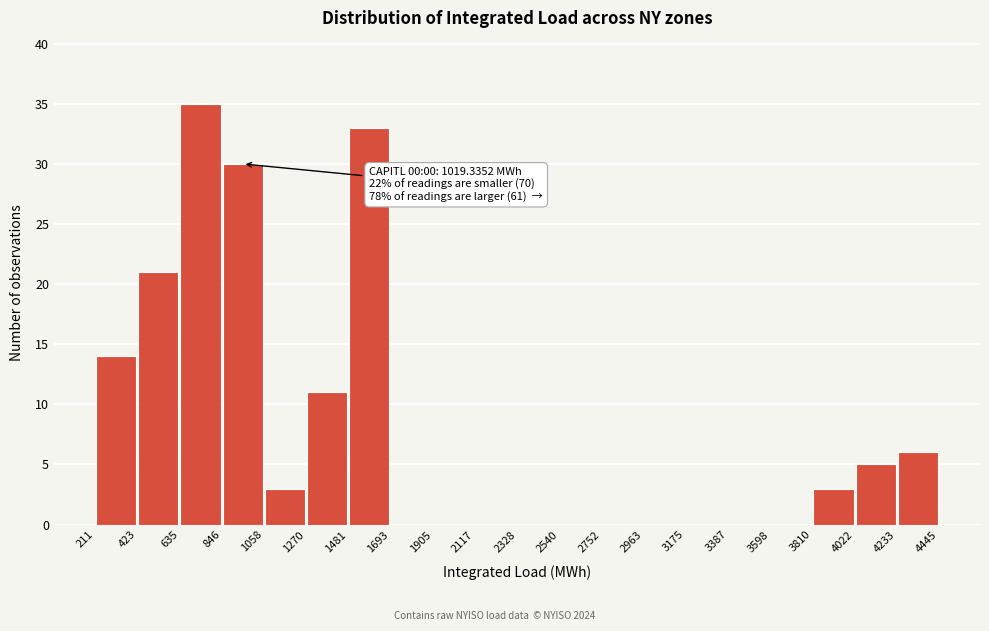

Which range on the x-axis has the tallest bar?

635 to 846